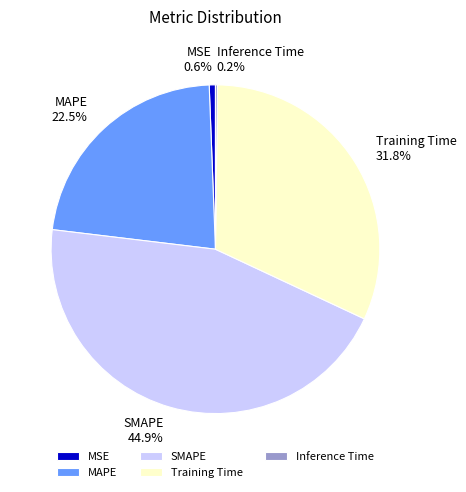

To the nearest percent, what portion does MSE represent?

1%